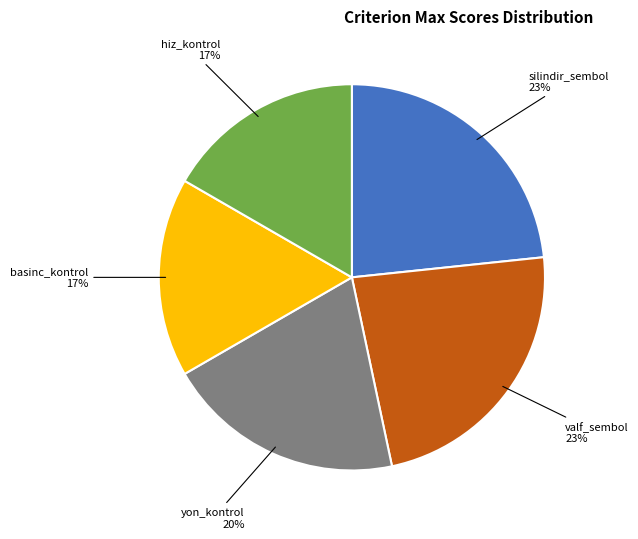

Combined, do yon_kontrol and silindir_sembol account for over 50%?

No